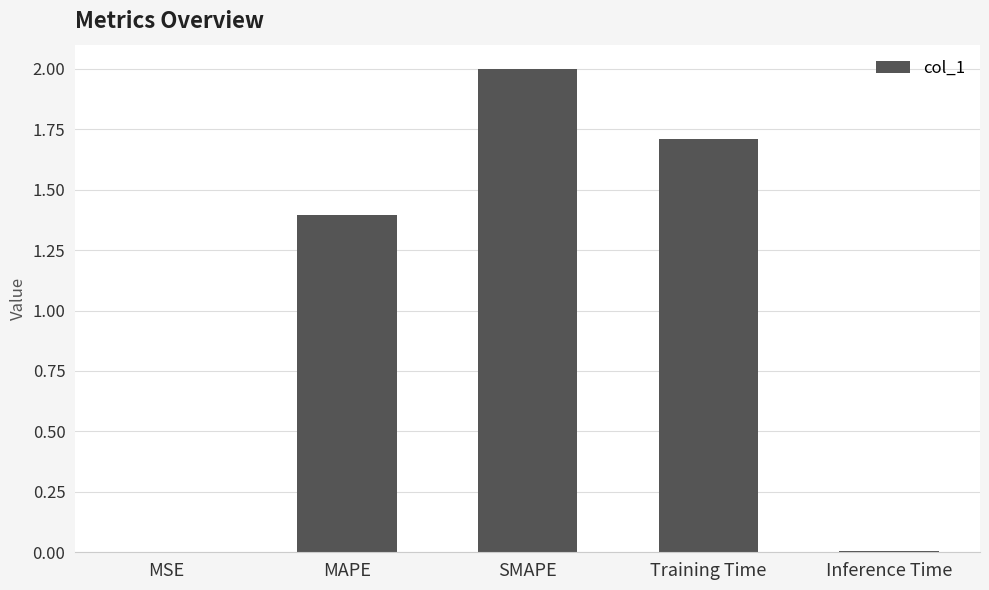

What is the maximum value shown in the chart?

2.0